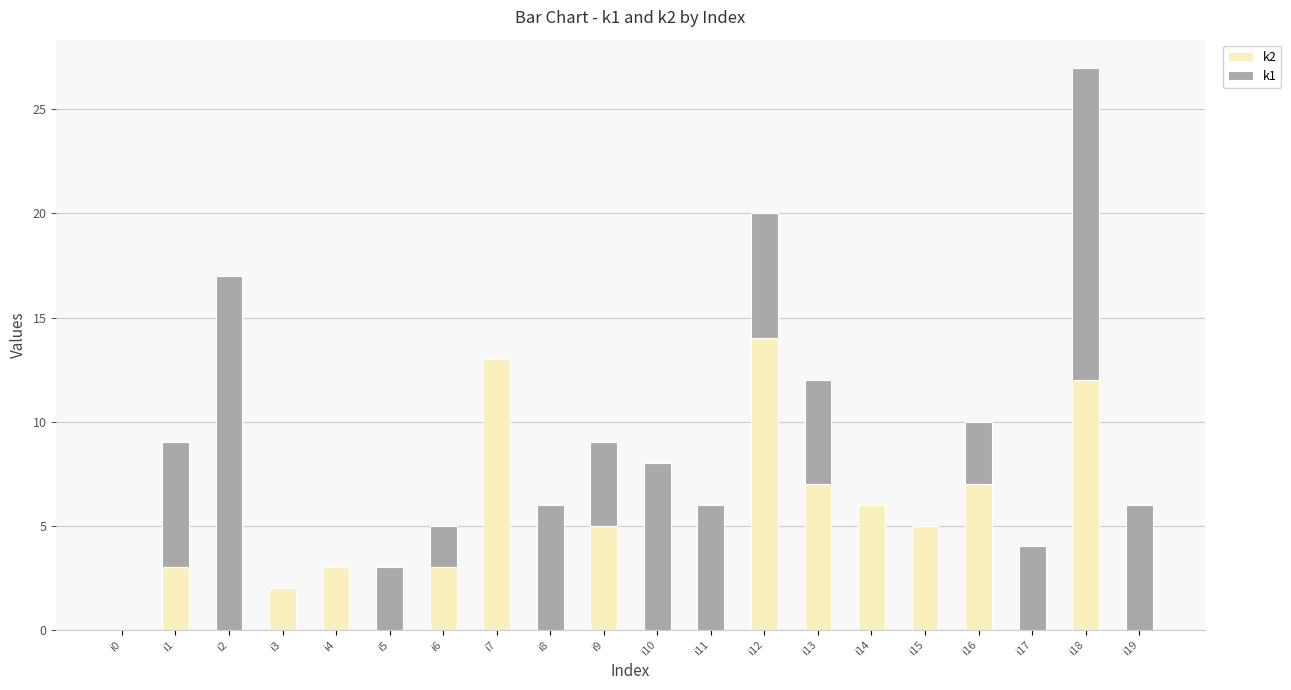

What is the sum of all k2 values?

80